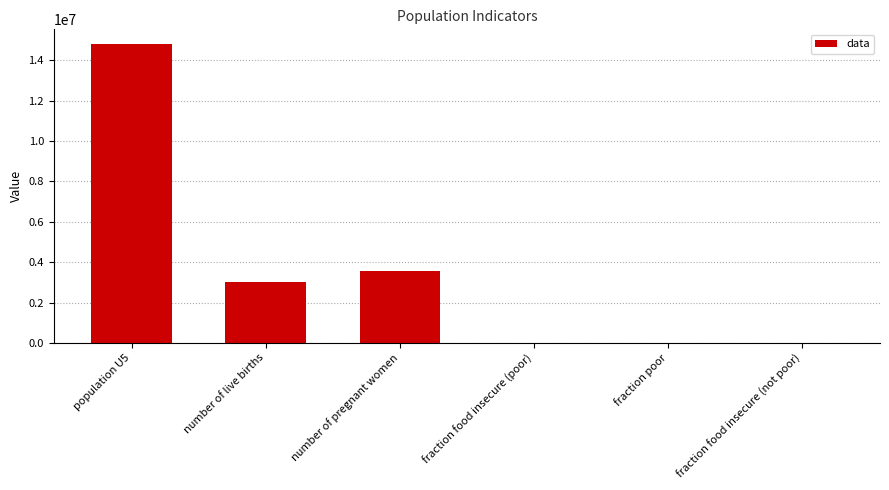

Is it true that the value at fraction food insecure (not poor) is 5629633.4?

False